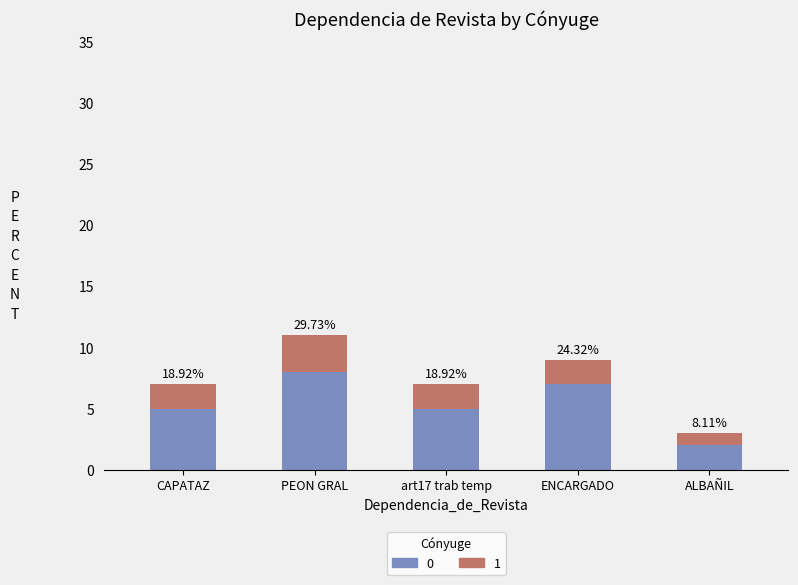

Is it true that 1 equals 3 at ENCARGADO?

False